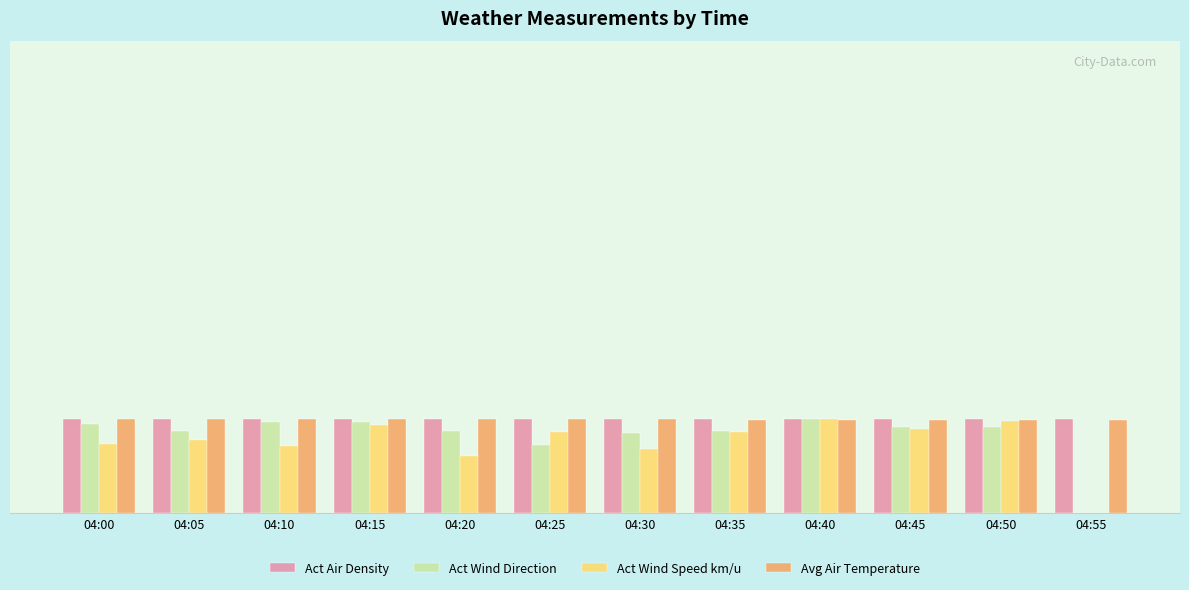

What is the sum of the Avg Air Temperature values at 04:45 and 04:15?

792.6